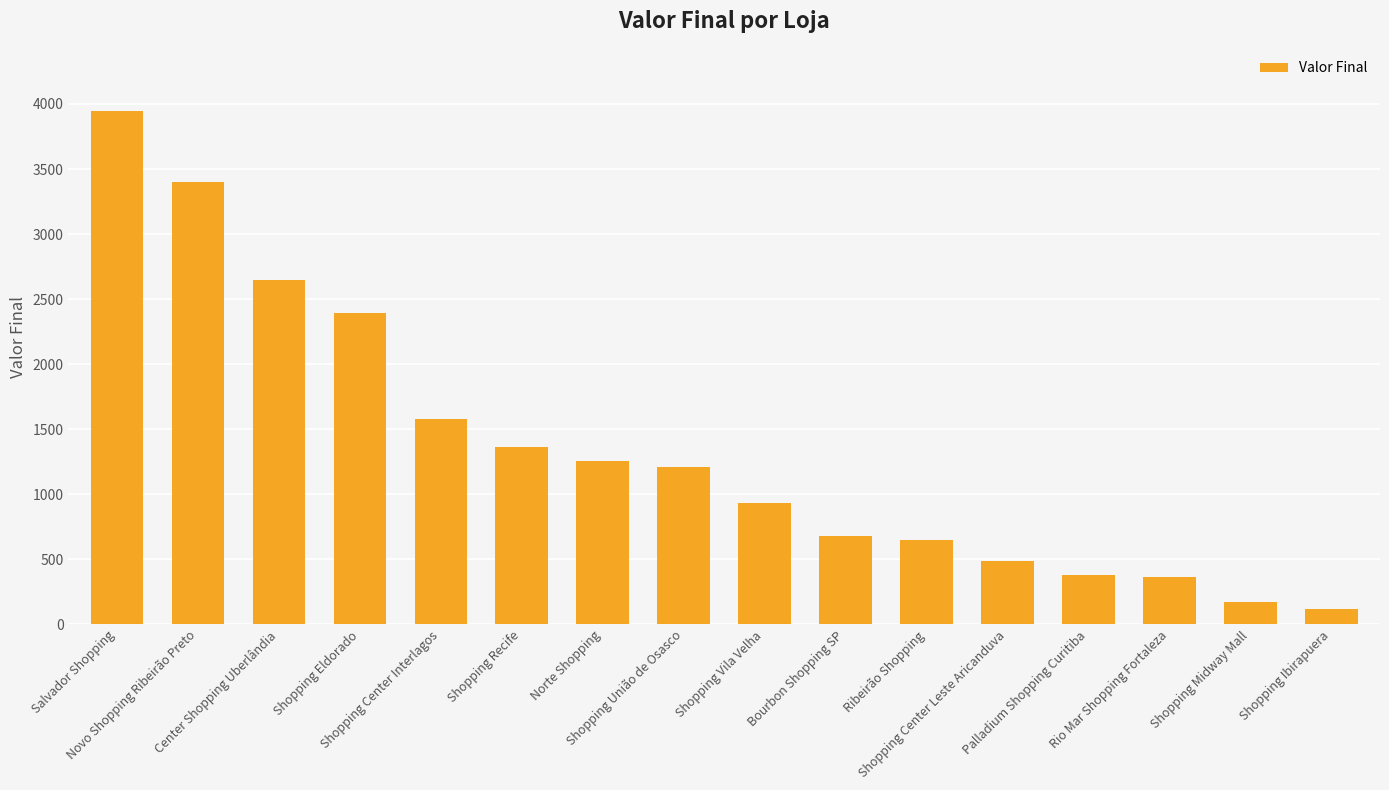

How many data points does each series have?

16